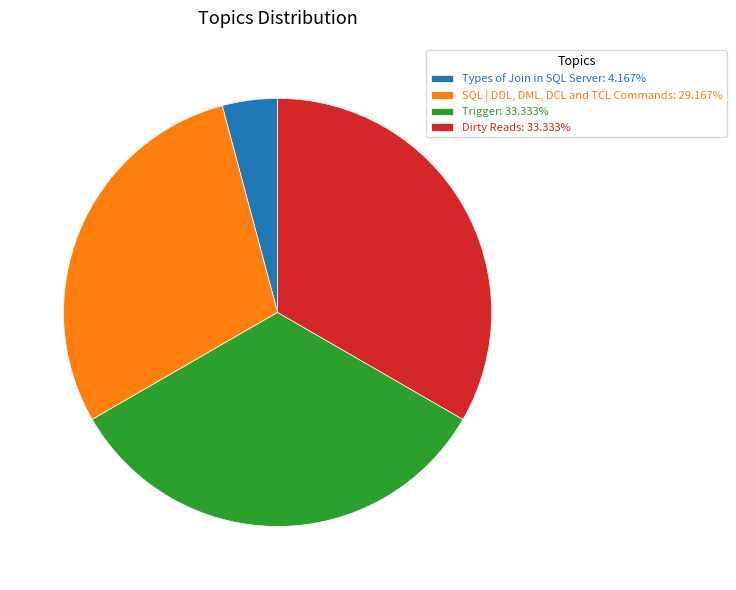

How many slices are in this pie chart?

4